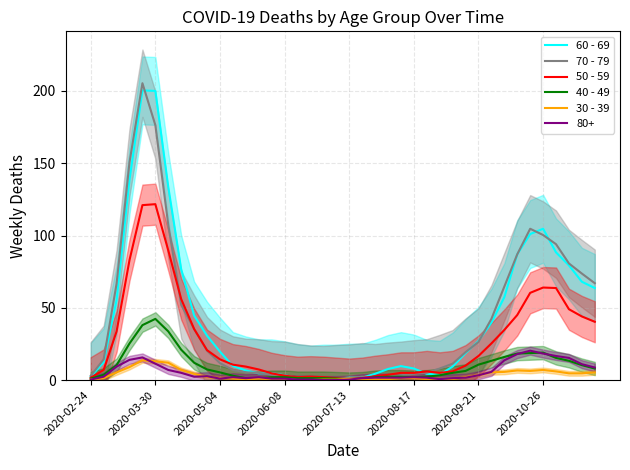

How many distinct data groups are displayed?

5